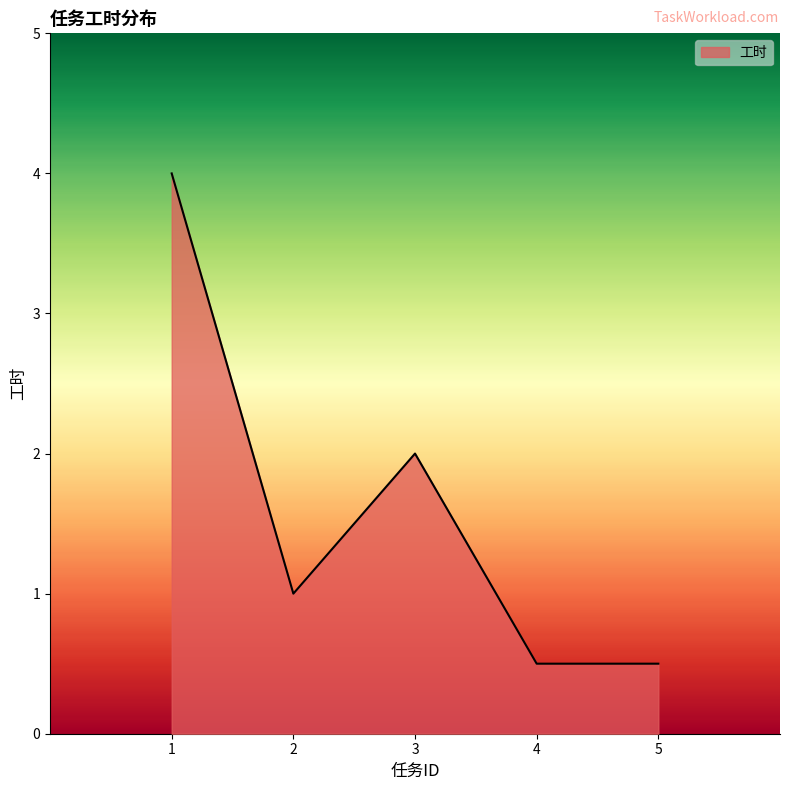

Which label corresponds to the largest value in the chart?

1